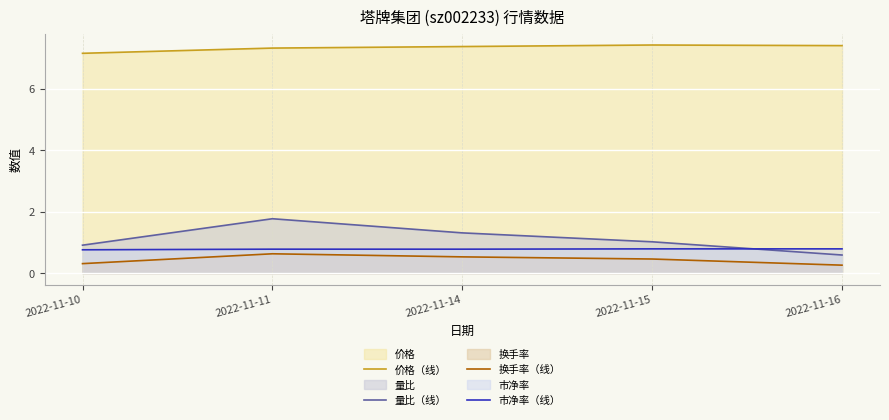

What is the spread (max minus min) of values at 2022-11-11?

6.7